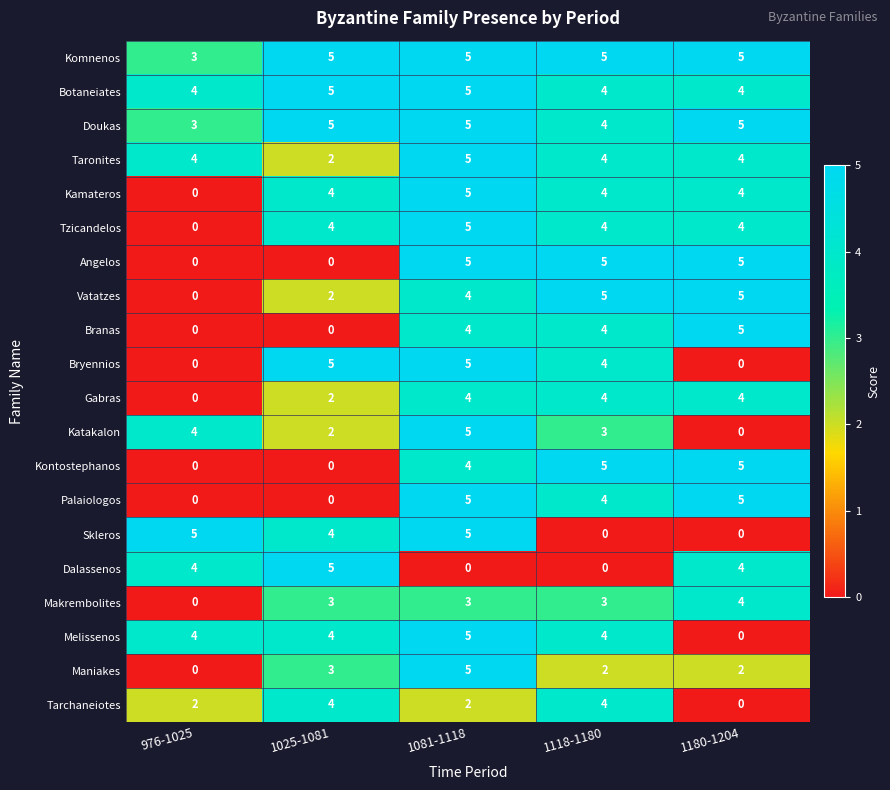

At how many categories does at least one series exceed 3?

5